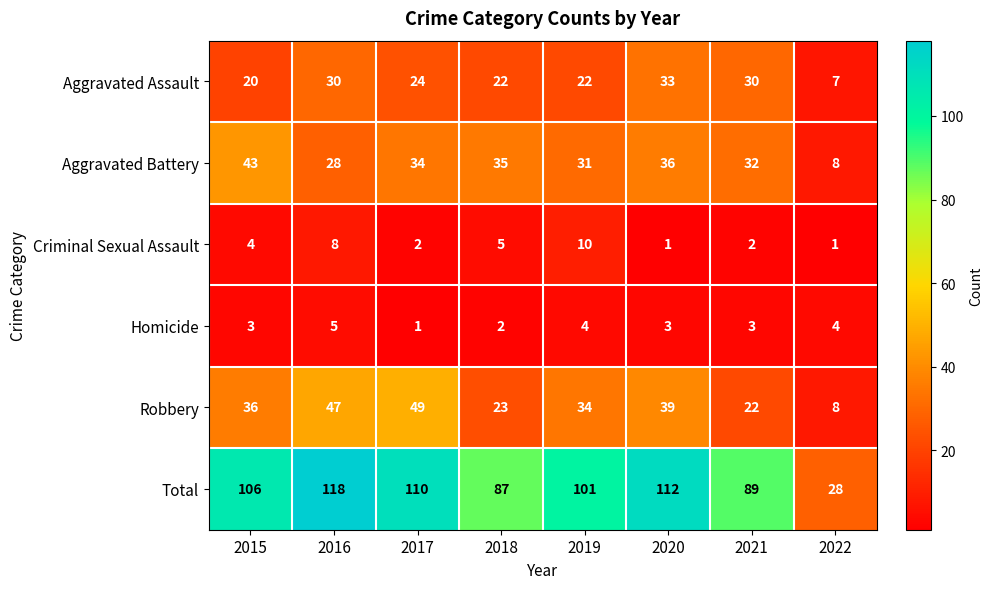

At which label is Total closest to 73?

2018